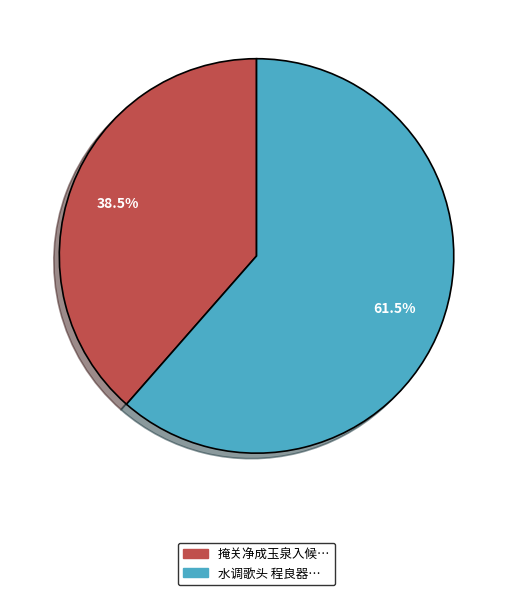

Does any single category account for the majority?

Yes